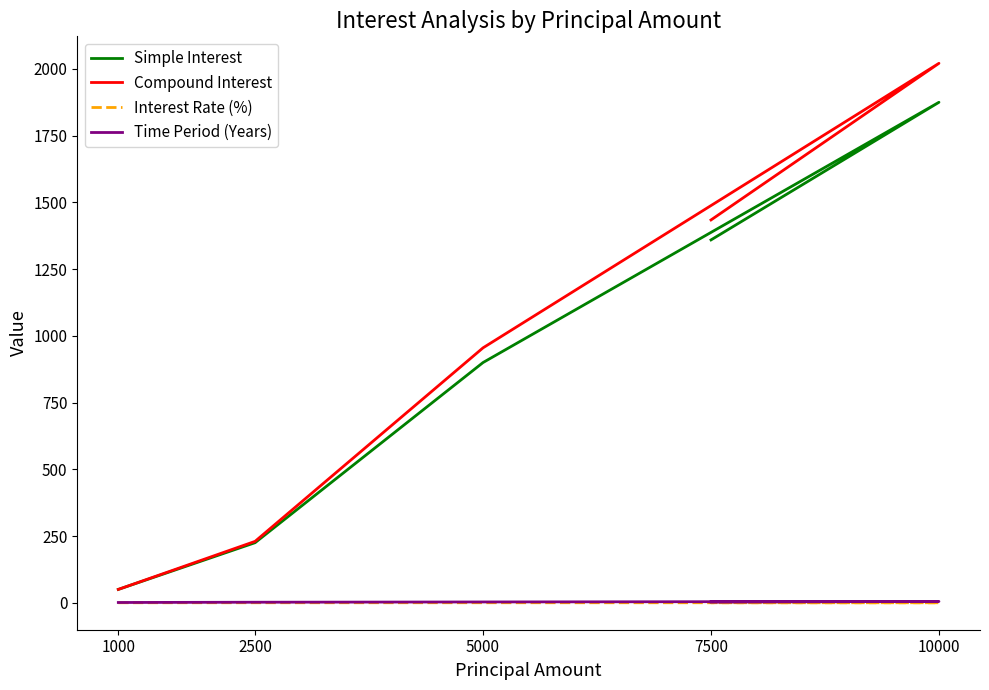

List the series in order of their peak value, lowest first.

Interest Rate (%), Time Period (Years), Simple Interest, Compound Interest